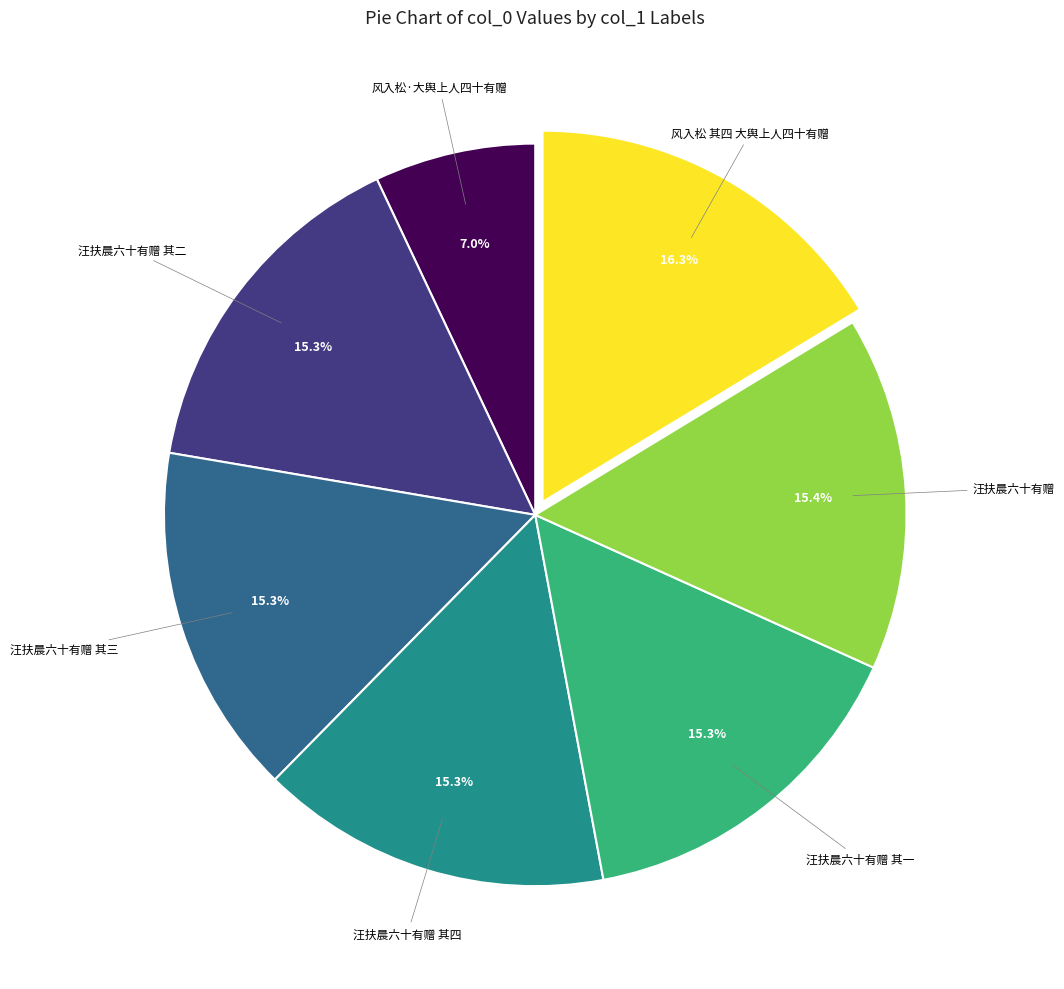

To the nearest percent, what is the combined percentage of 汪扶晨六十有赠 其三 and 风入松 其四 大舆上人四十有赠?

32%